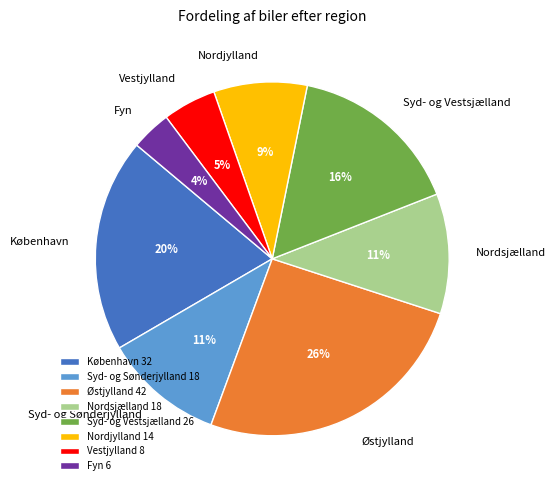

What is the ratio of the value at Nordsjælland to the value at Syd- og Sønderjylland?

1.0